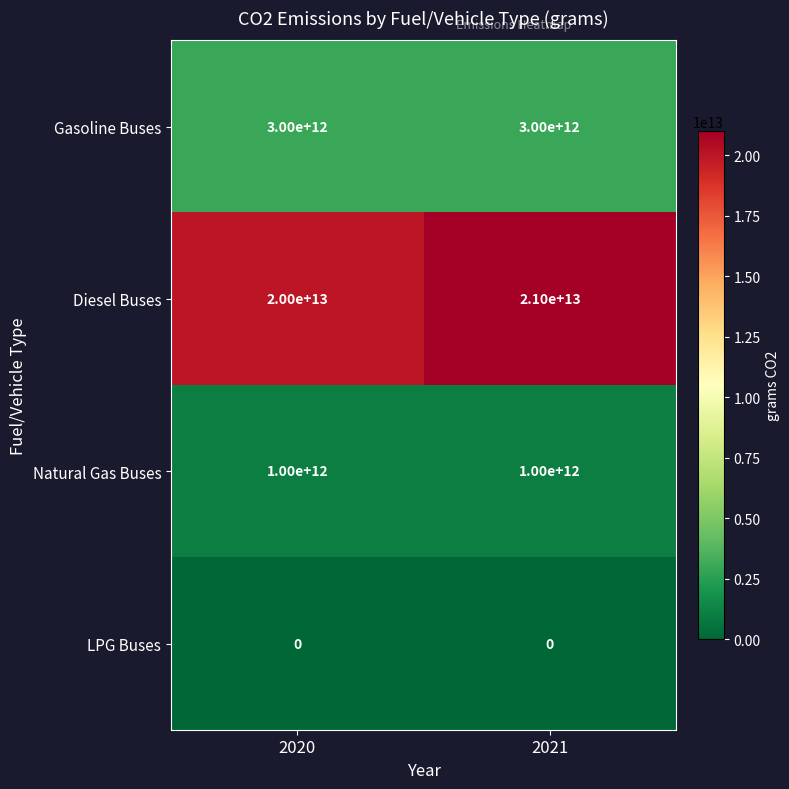

What is the difference between the maximum and minimum values in the Diesel Buses series?

1000000000000